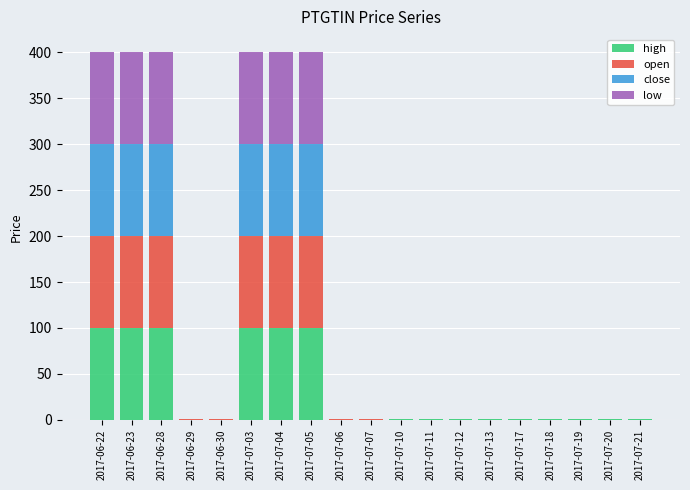

What is the maximum value for high?

100.0